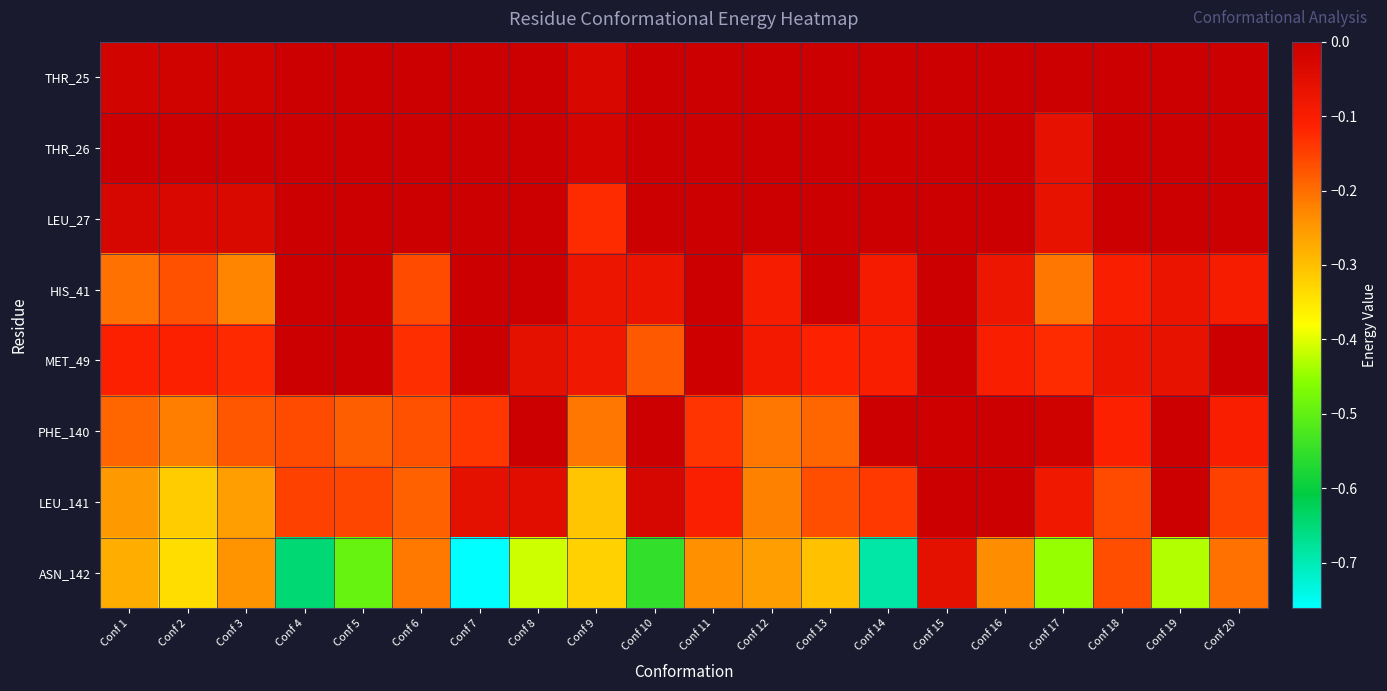

Count the number of categories in the chart.

20